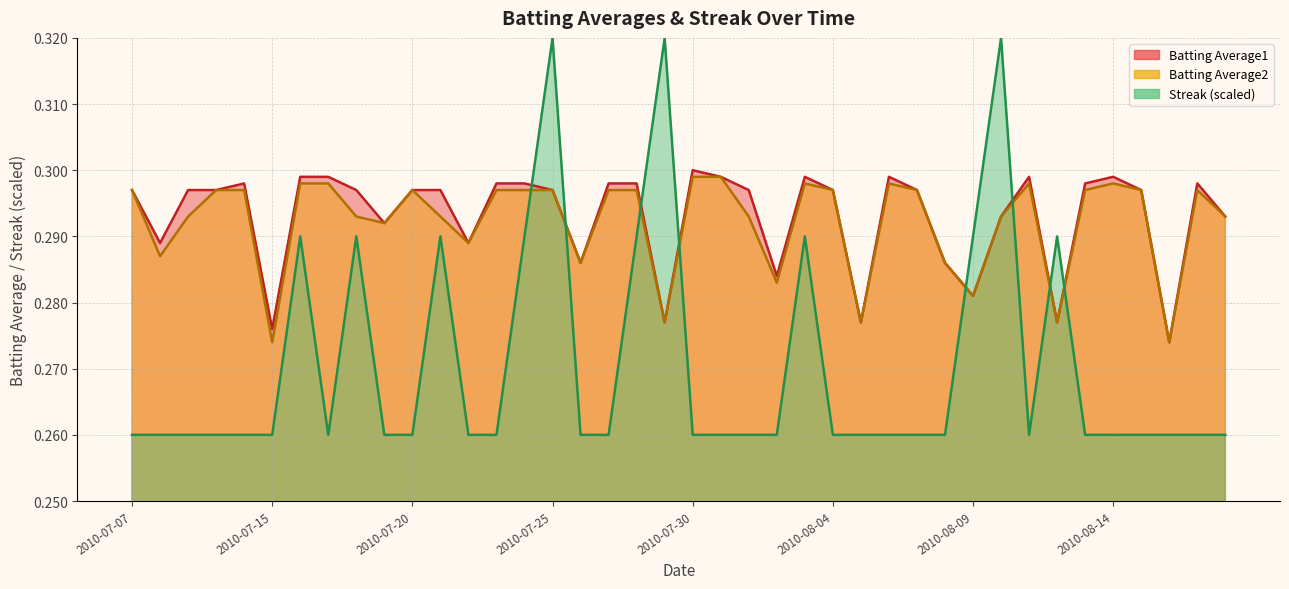

True or false: Streak has a value of 0.4 at 2010-08-17.

False